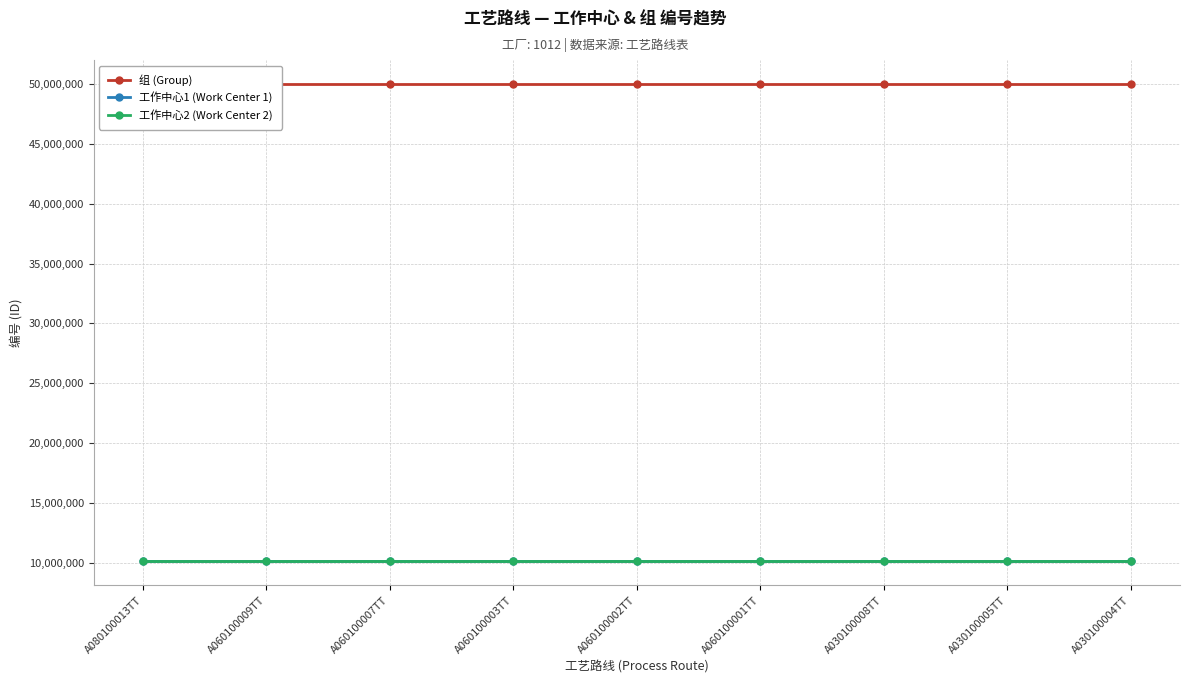

List the labels in order of 工作中心1 (Work Center 1) value, largest first.

A060100007TT, A030100005TT, A030100004TT, A060100009TT, A030100008TT, A060100003TT, A080100013TT, A060100002TT, A060100001TT